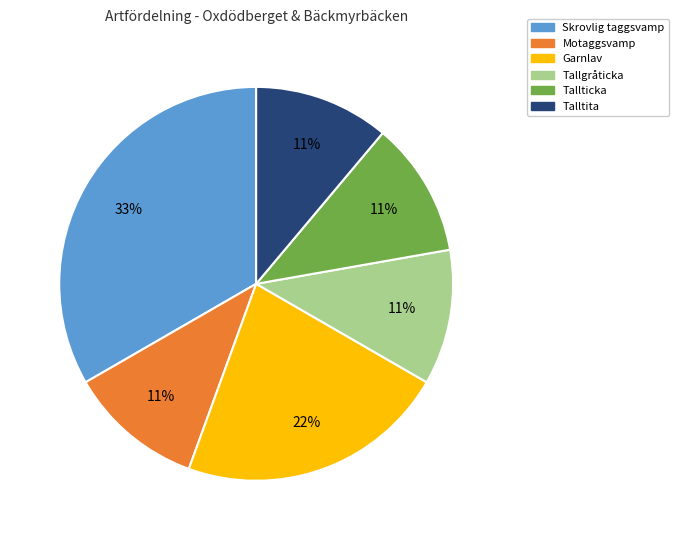

How many segments does this pie chart have?

6